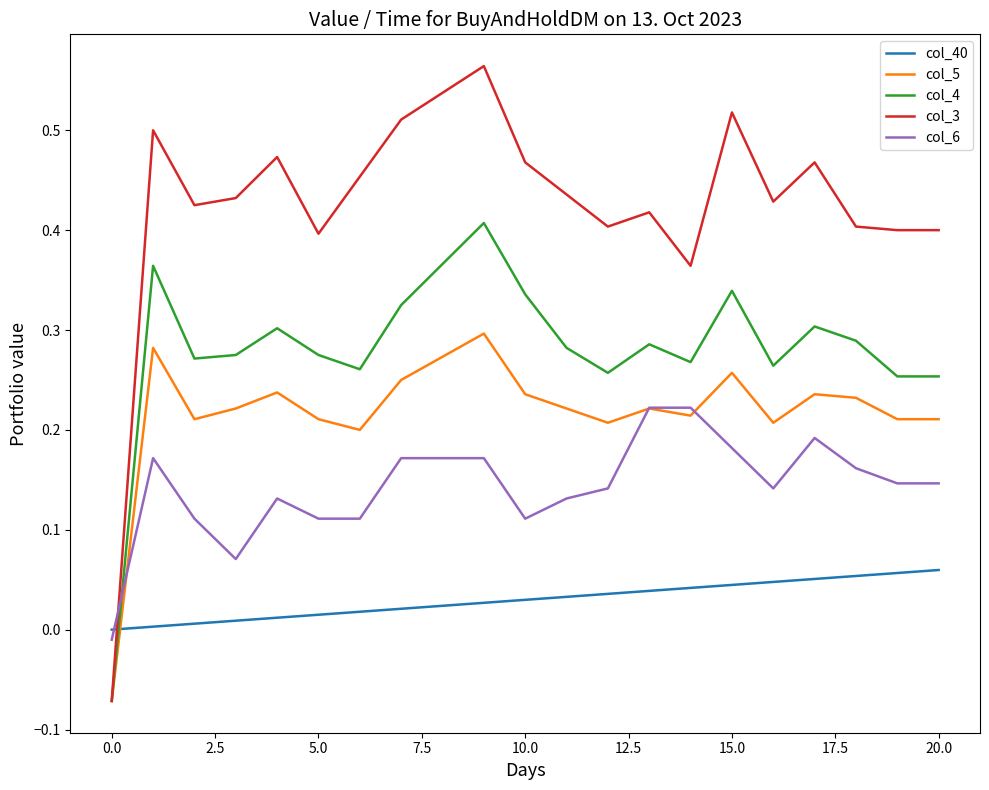

After their last crossing, which series has the higher values: col_40 or col_6?

col_6